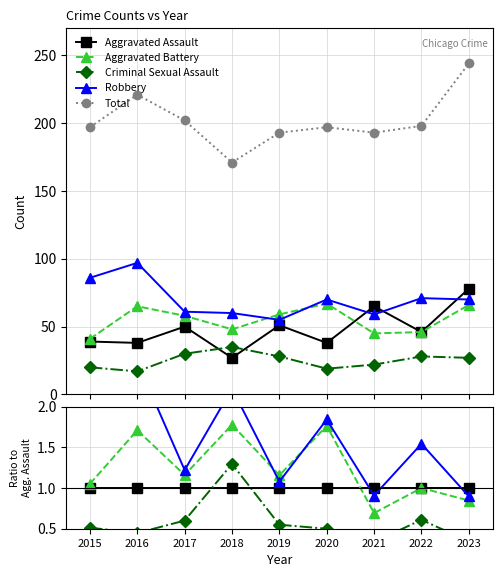

Is it true that Aggravated Assault equals 1.0 at 2015?

True